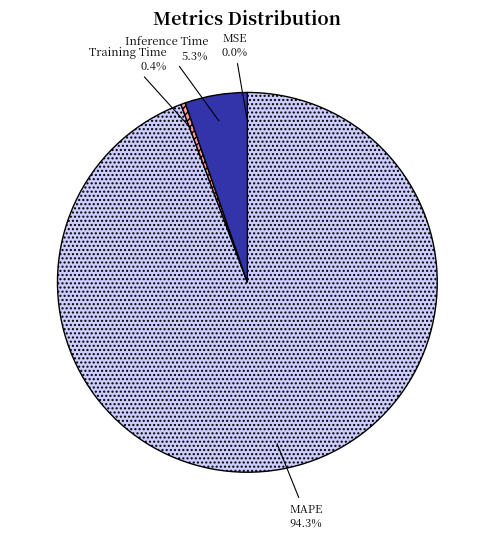

What is the largest slice in the pie chart?

MAPE